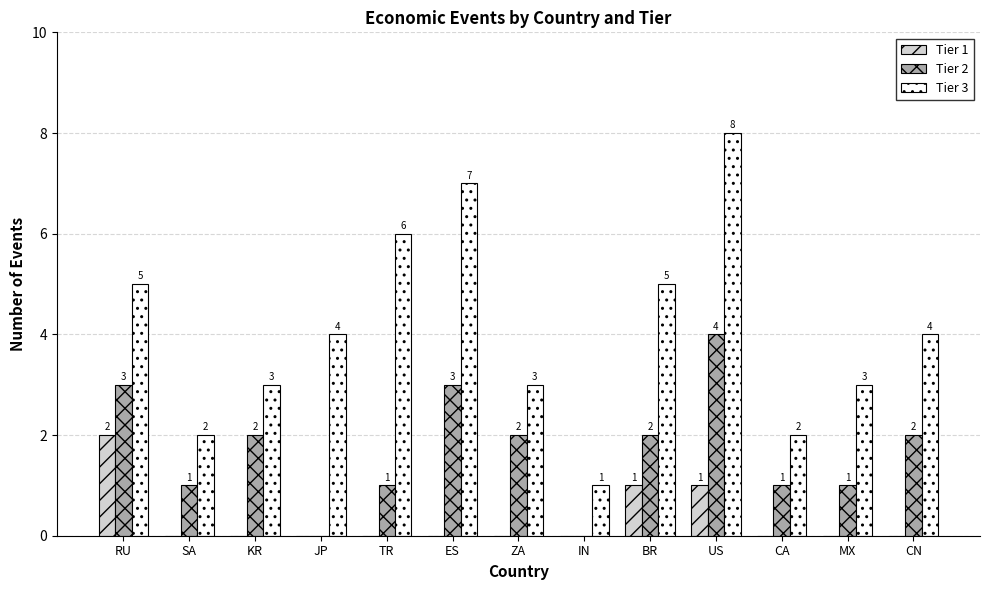

Count the number of categories in the chart.

13